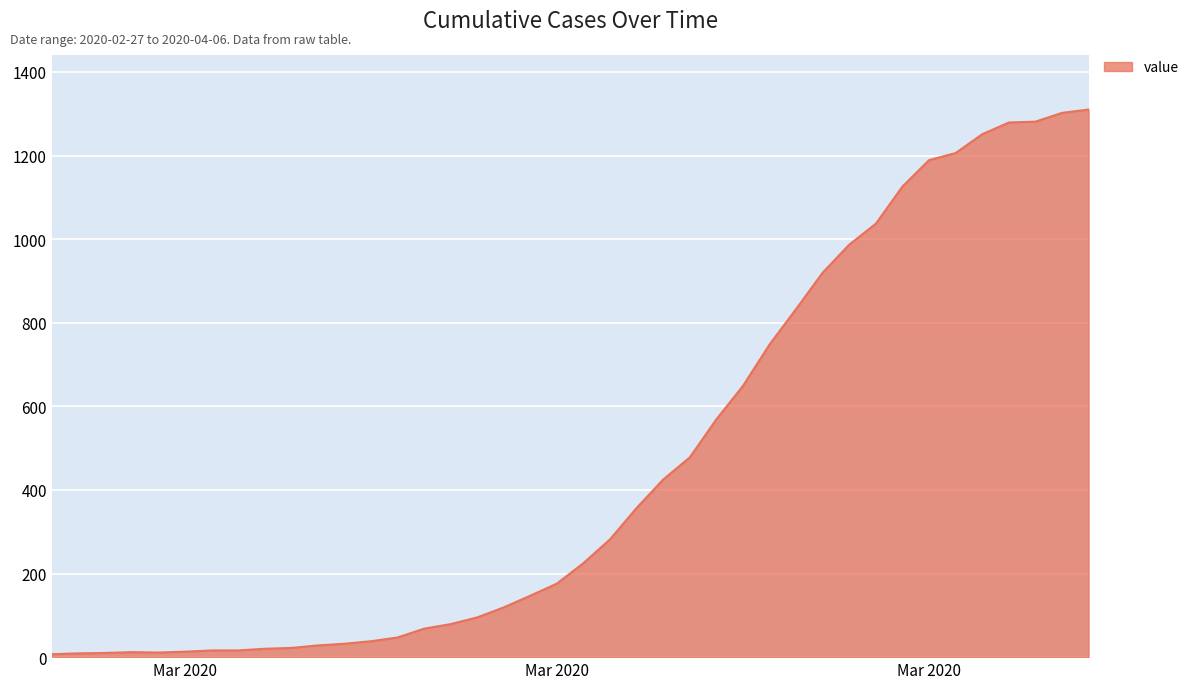

How many lines are shown in the chart?

1